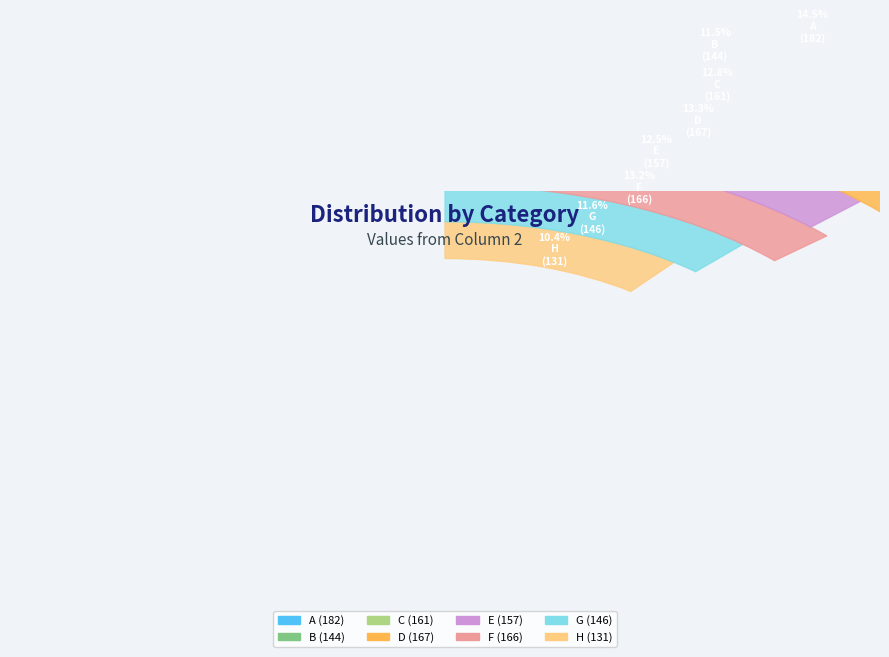

To the nearest percent, what percentage of the pie is H?

10%